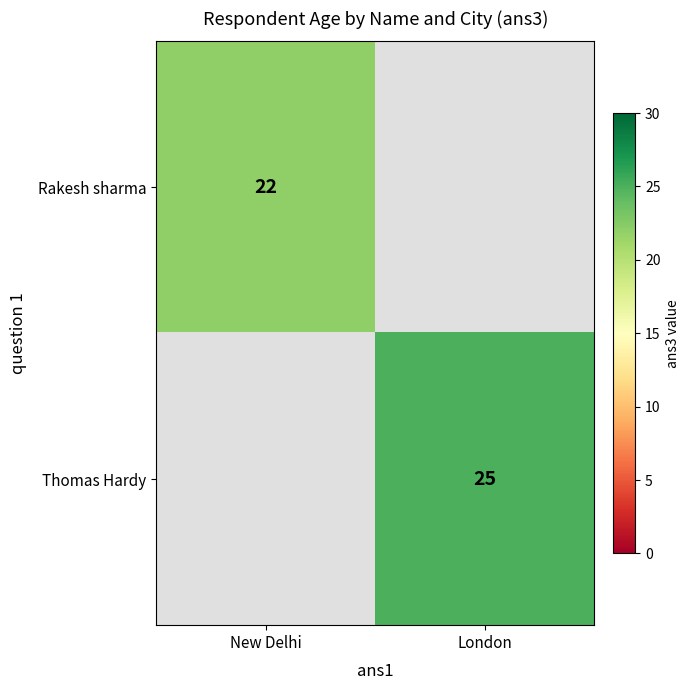

The value of Rakesh sharma at New Delhi is 22. True or false?

True